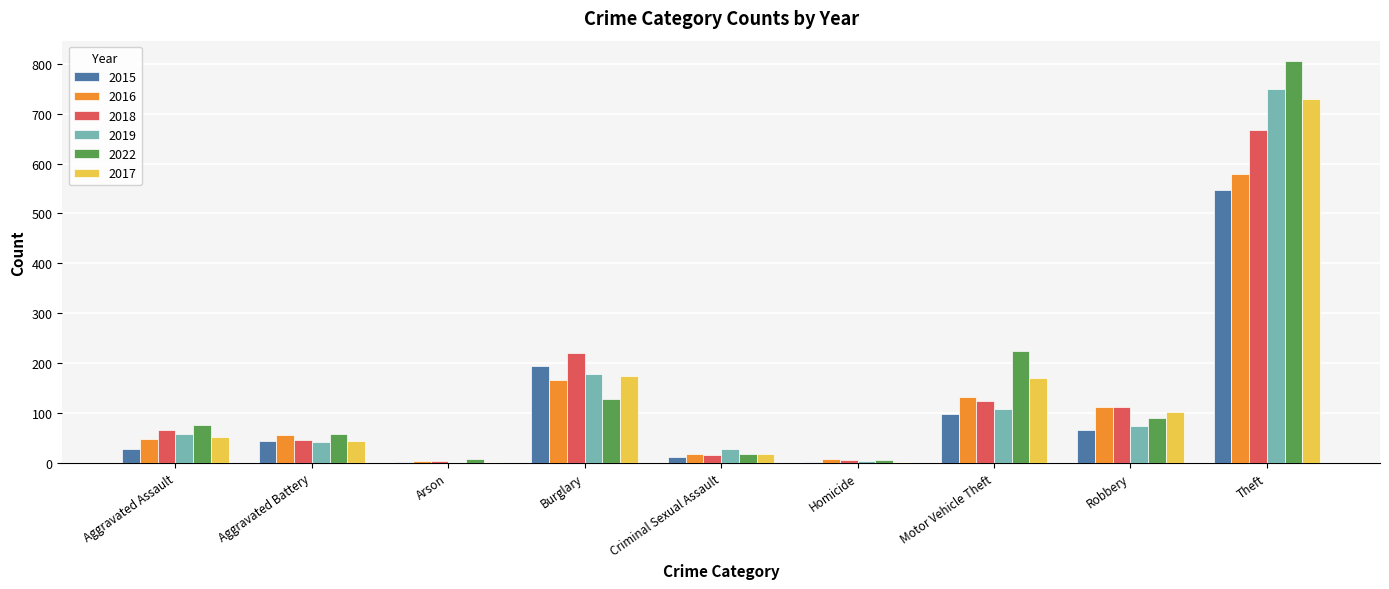

True or false: 2015 has a value of 547 at Theft.

True